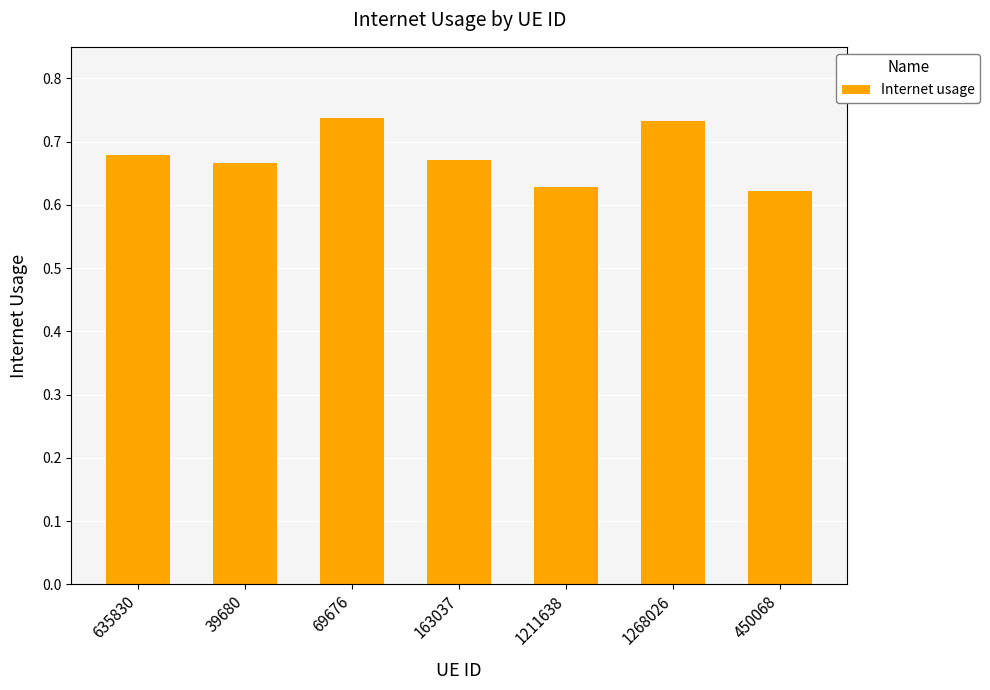

What is the sum of all values?

4.7